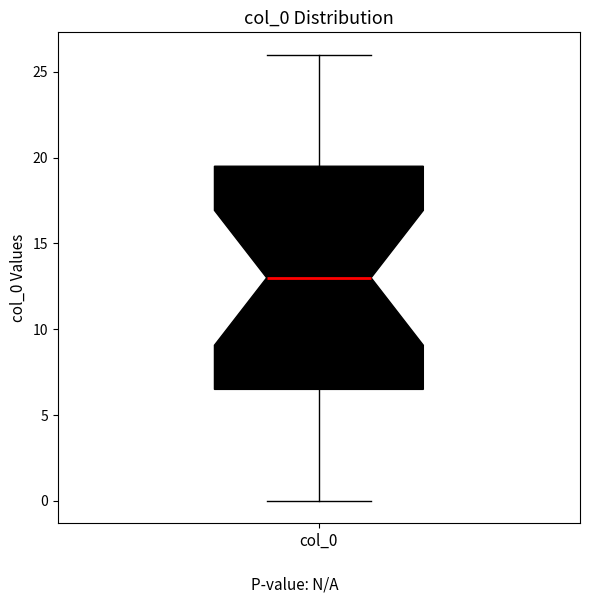

Read this box plot against the y-axis: the position of the median line, the range covered by the box, and the ends of both whiskers. The values are not printed on the chart, so give them approximately, as read against the axis.

median 13.0, box 6.5 to 19.5, whiskers 0.0 to 26.0